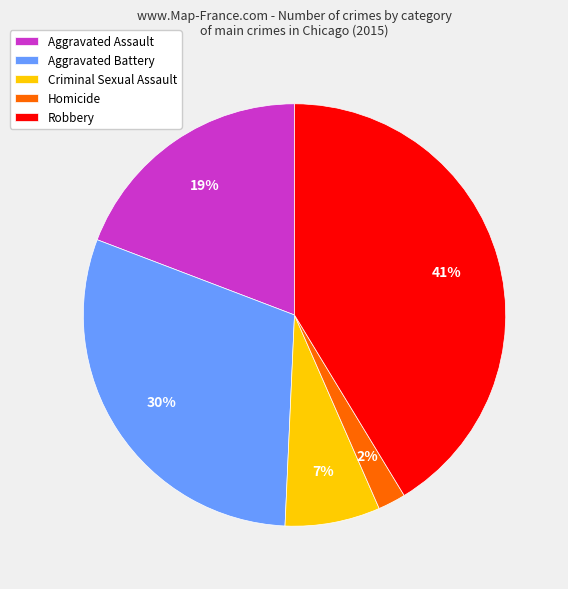

Which category has the biggest portion of the pie?

Robbery